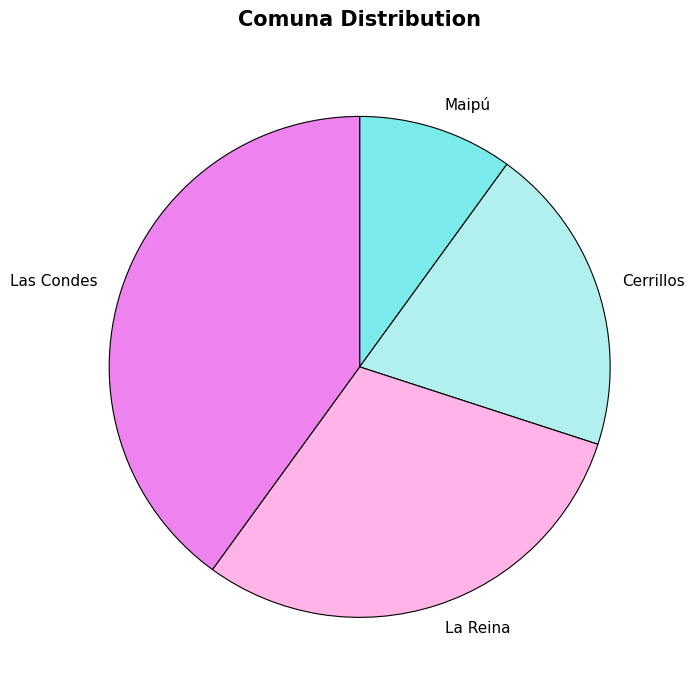

Count the number of slices in the pie.

4